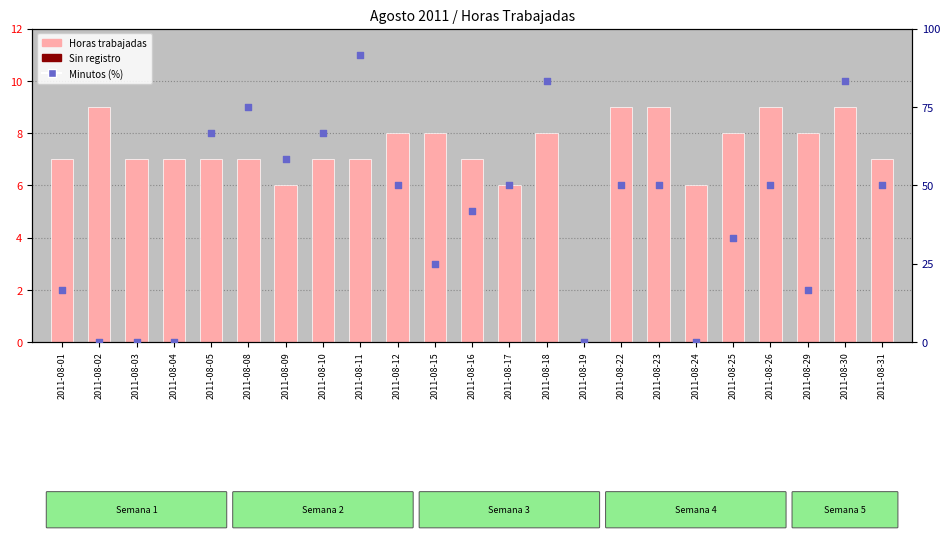

At which category is the sum across all series the highest?

2011-08-11